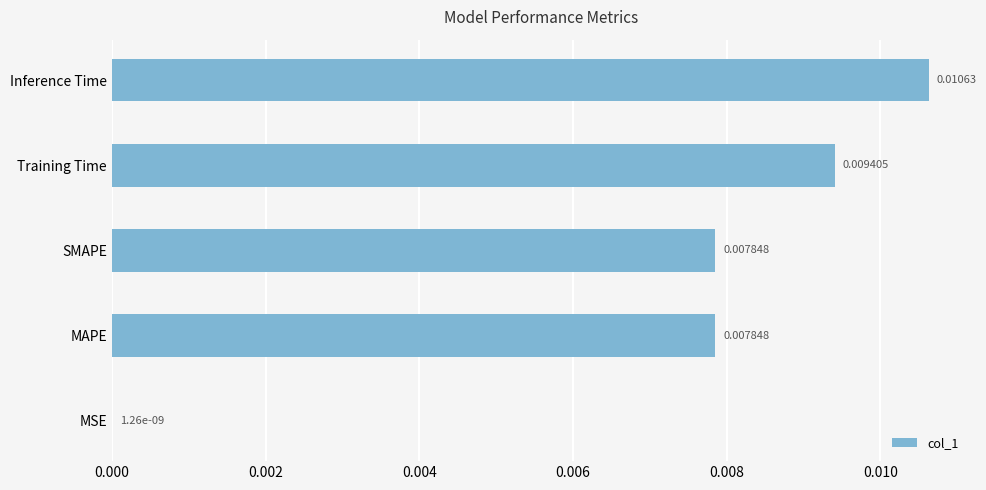

Between Inference Time and MAPE, which is larger?

Inference Time